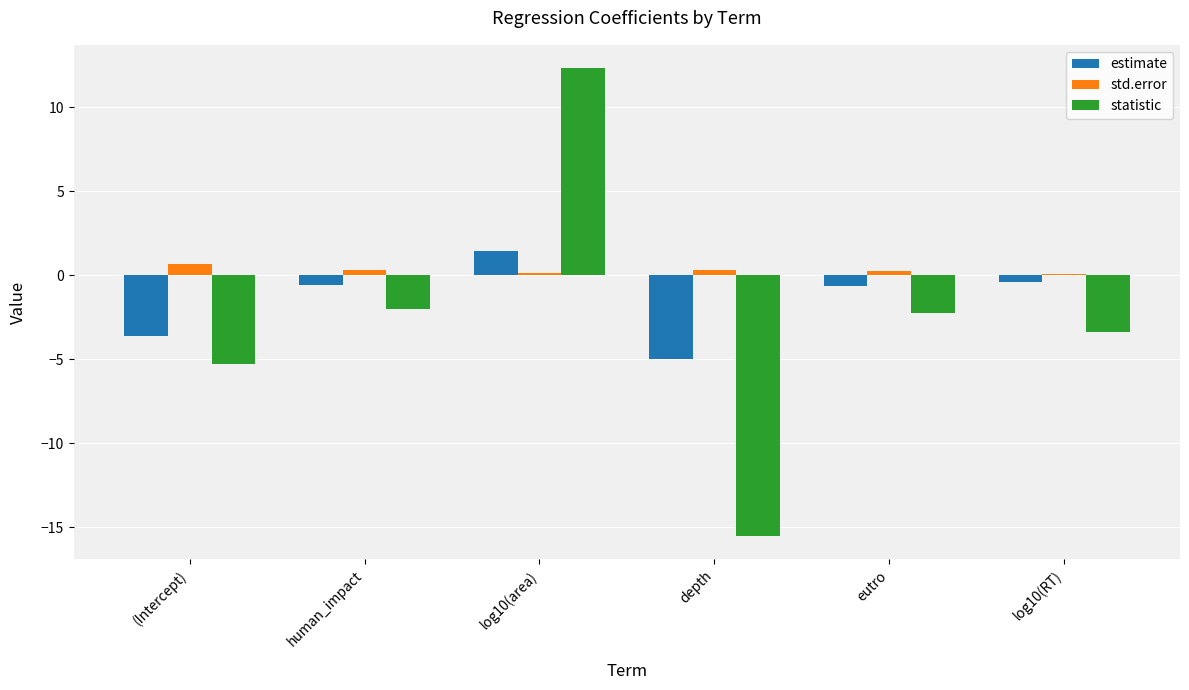

Which series has the largest total across all categories?

std.error